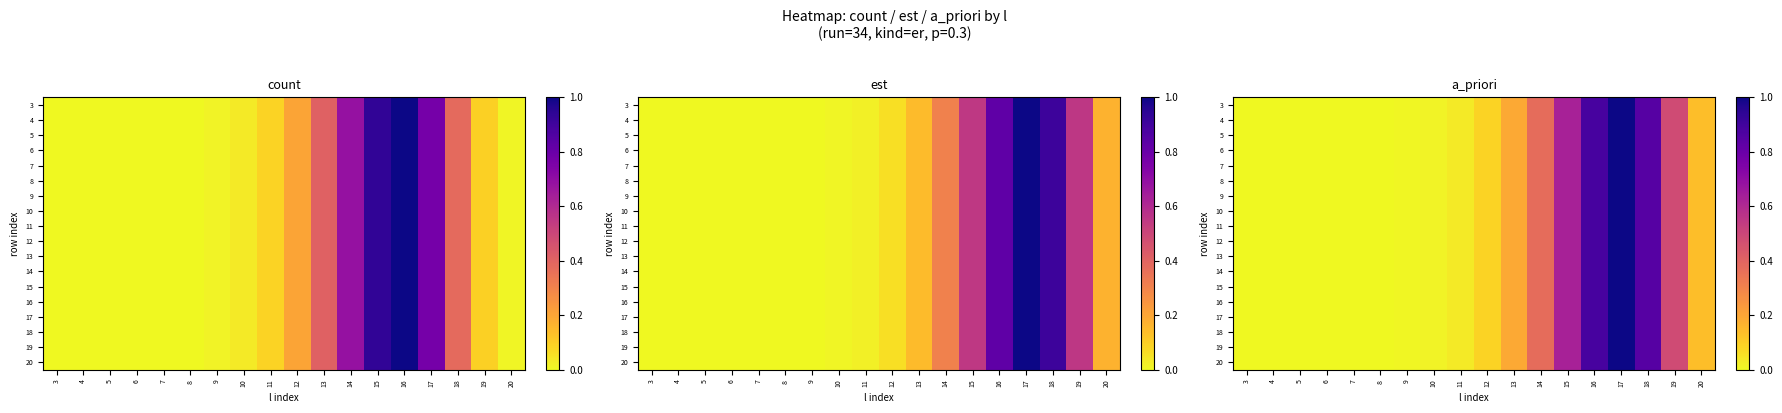

At 20, list the series in order from largest to smallest.

3, 4, 5, 6, 7, 8, 9, 10, 11, 12, 13, 14, 15, 16, 17, 18, 19, 20